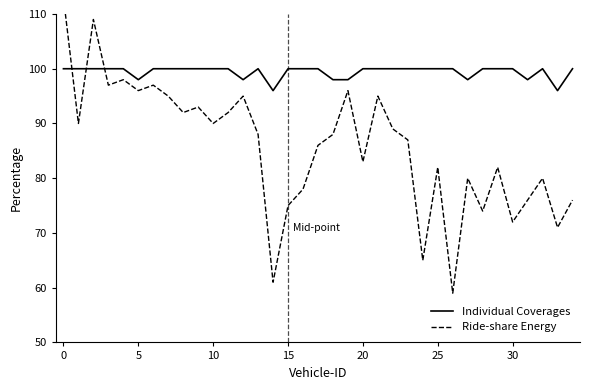

What value does the Individual Coverages series have at 26?

100